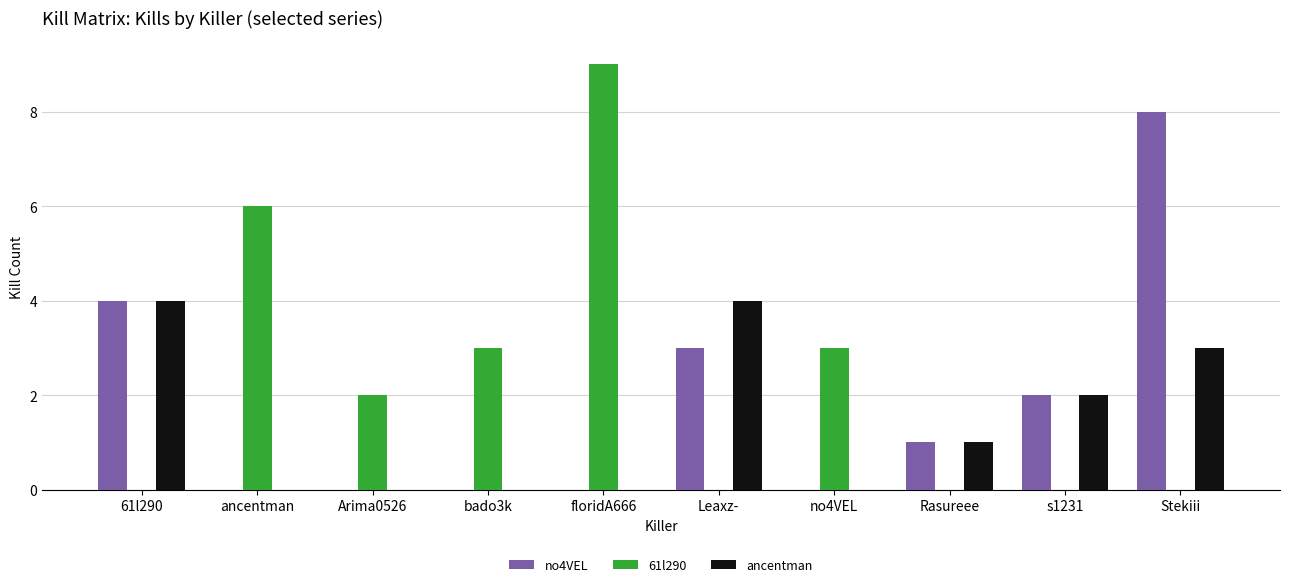

What is the spread (max minus min) of values at ancentman?

6